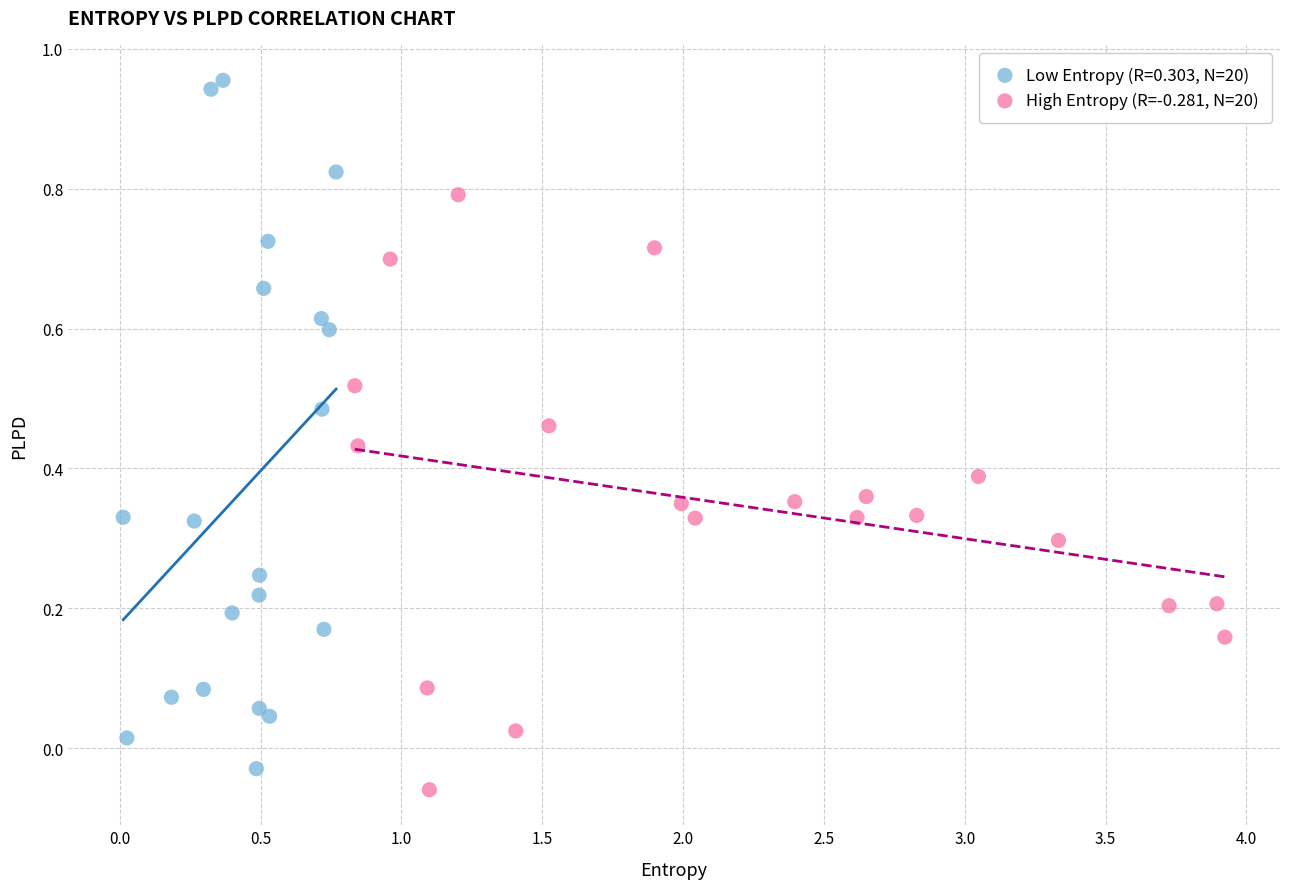

Which series has the largest Y range (max minus min)?

Low Entropy (R=0.303, N=20)